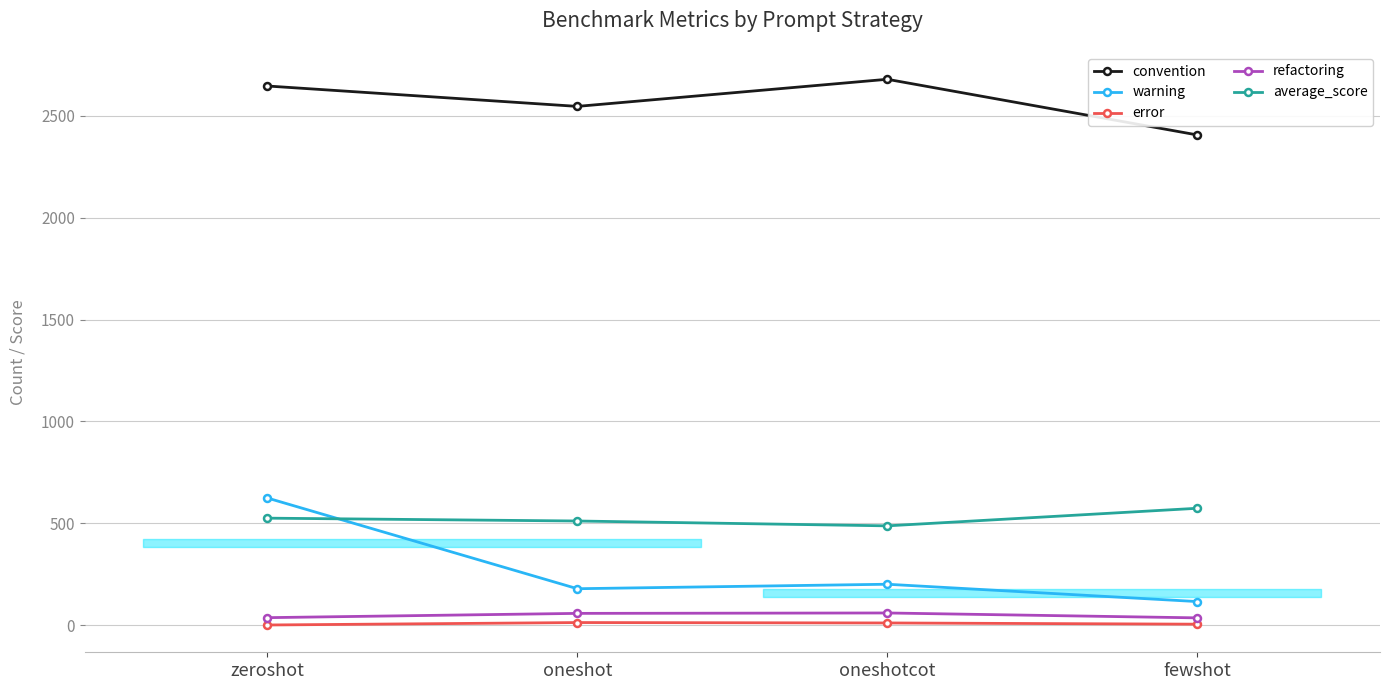

True or false: convention and warning intersect in this chart.

False